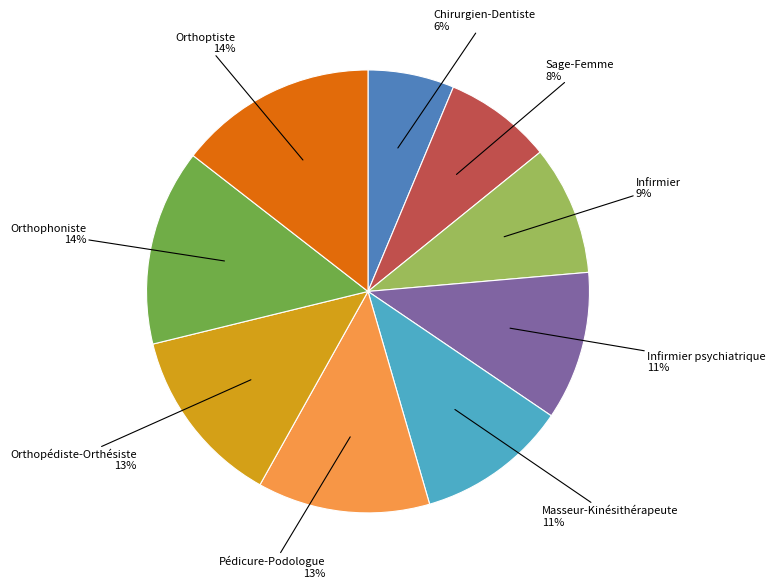

Is it true that Sage-Femme is 8% of the pie?

True